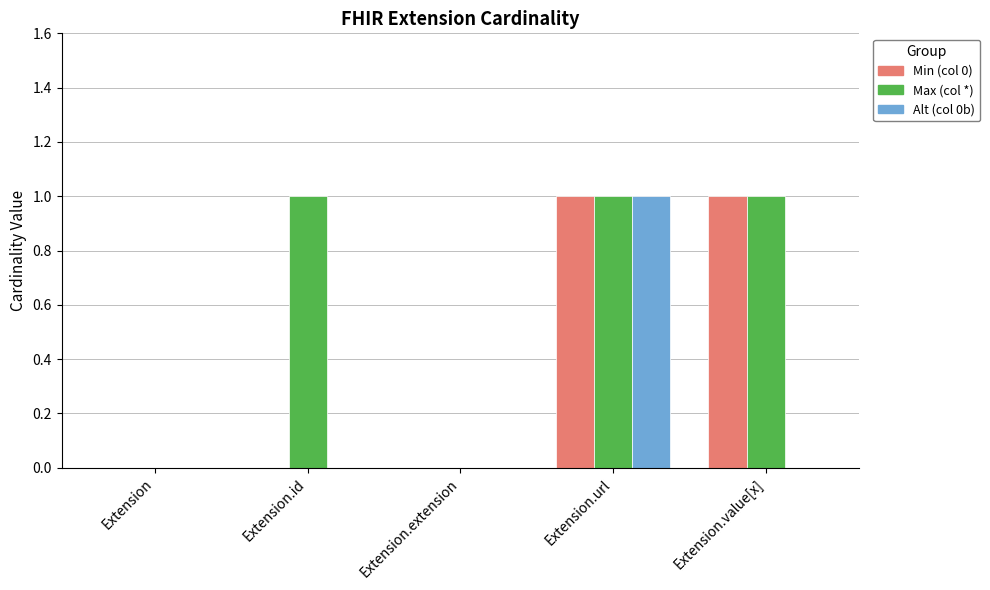

Reading right to left, extract all data points from this chart.

Min (col 0): Extension.value[x]=1	Extension.url=1	Extension.extension=0	Extension.id=0	Extension=0
Max (col *): Extension.value[x]=1	Extension.url=1	Extension.extension=0	Extension.id=1	Extension=0
Alt (col 0b): Extension.value[x]=0	Extension.url=1	Extension.extension=0	Extension.id=0	Extension=0